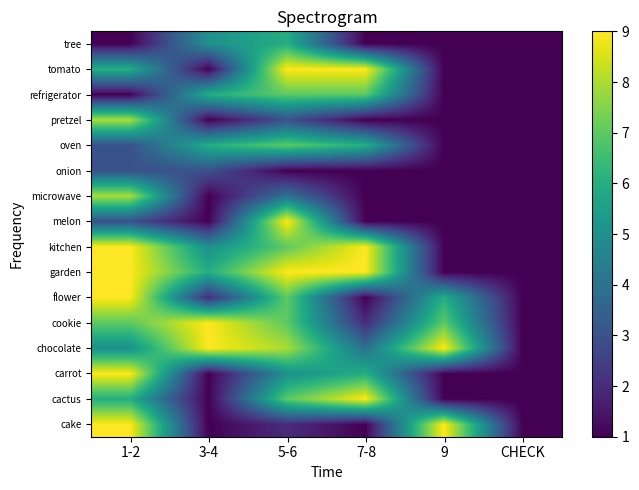

What is the maximum value shown in the chart?

9